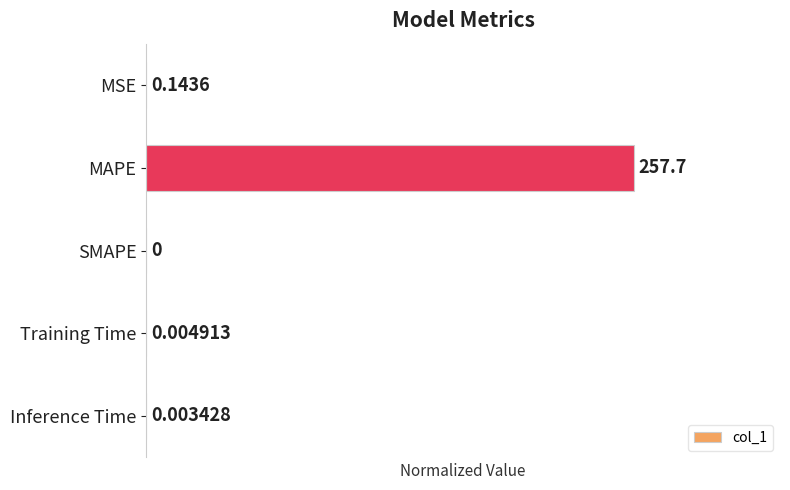

What is the sum of all values?

1.0